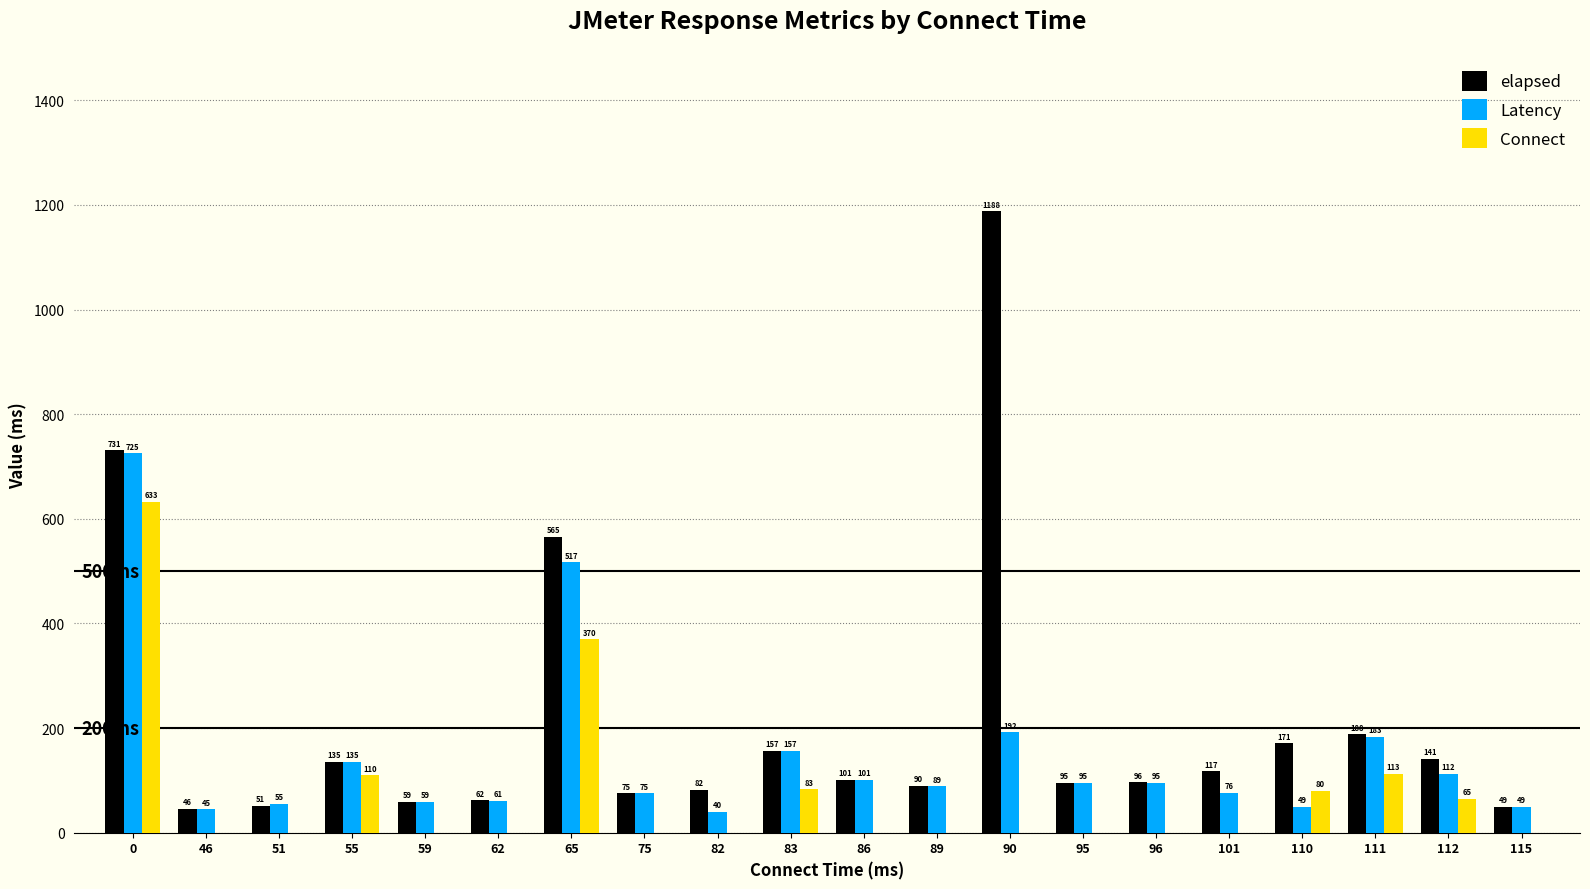

Does the chart contain stacked bars?

No